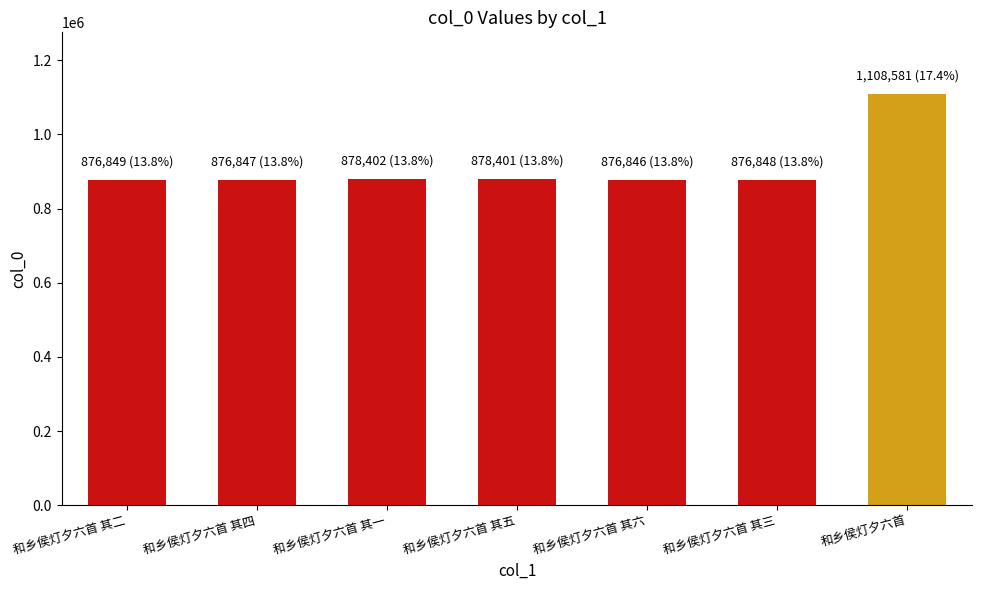

What is the difference between the second highest and second lowest values?

1555